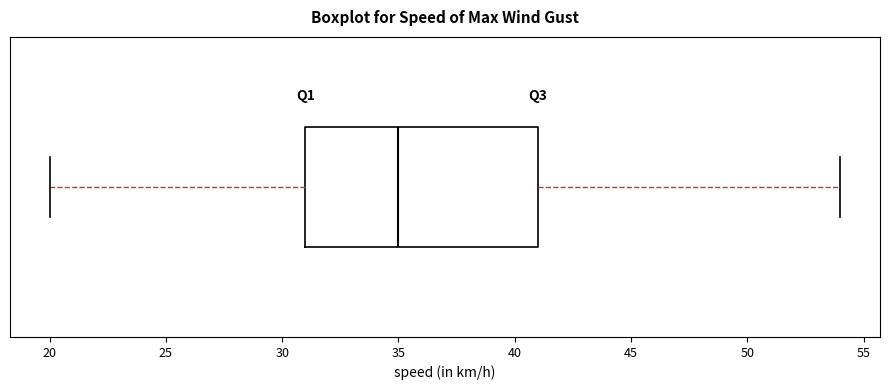

Where is the left edge of the box on the x-axis? The values are not printed on the chart, so give them approximately, as read against the axis.

31